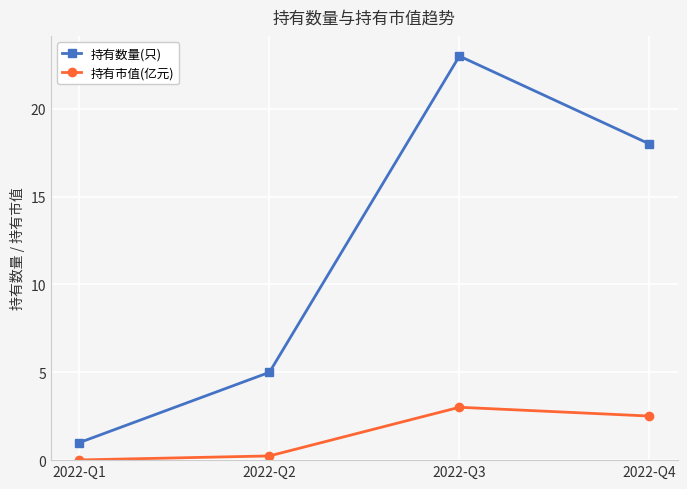

Where is the first local maximum for 持有数量(只)?

2022-Q3